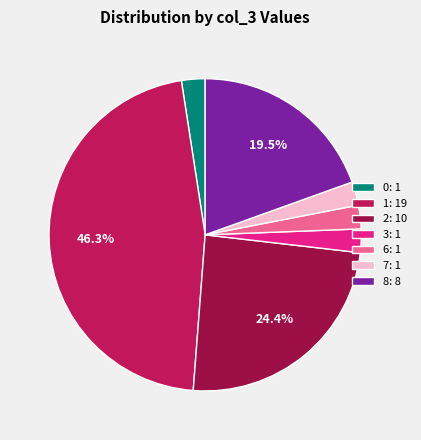

To the nearest percent, what is the average slice percentage?

14%